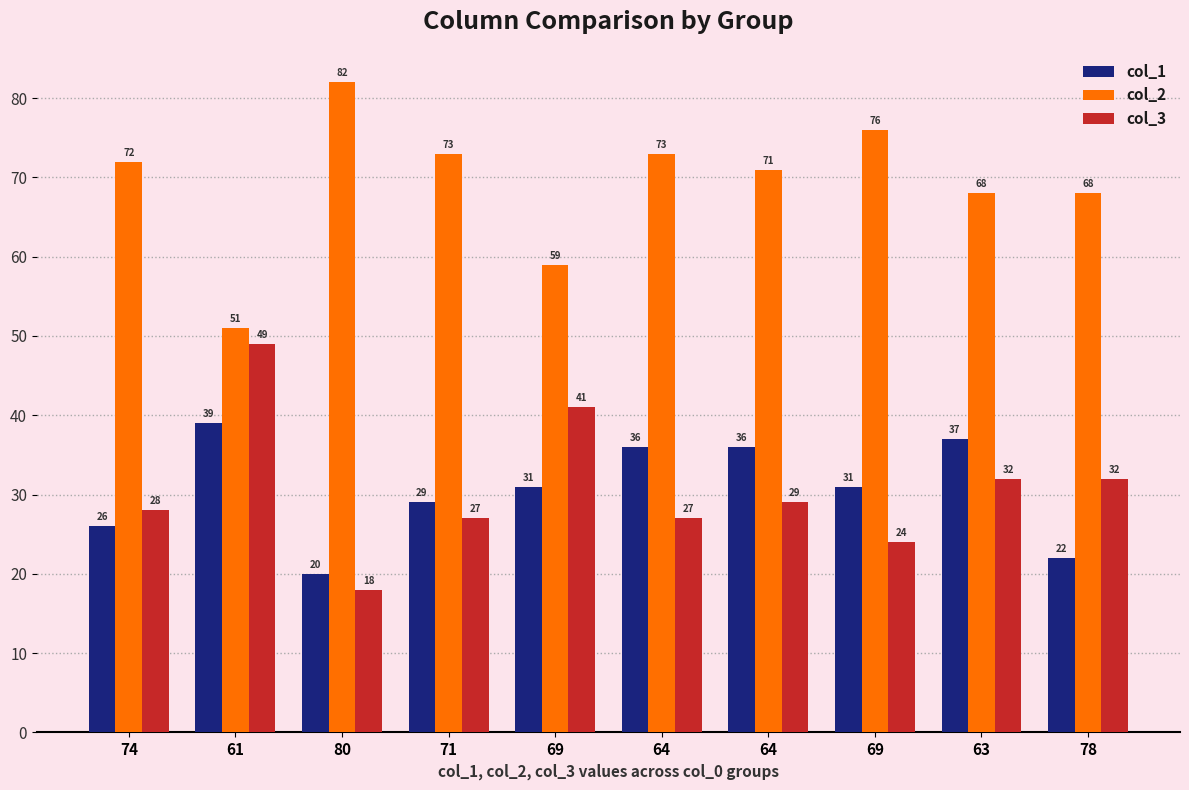

Count the number of categories in the chart.

10